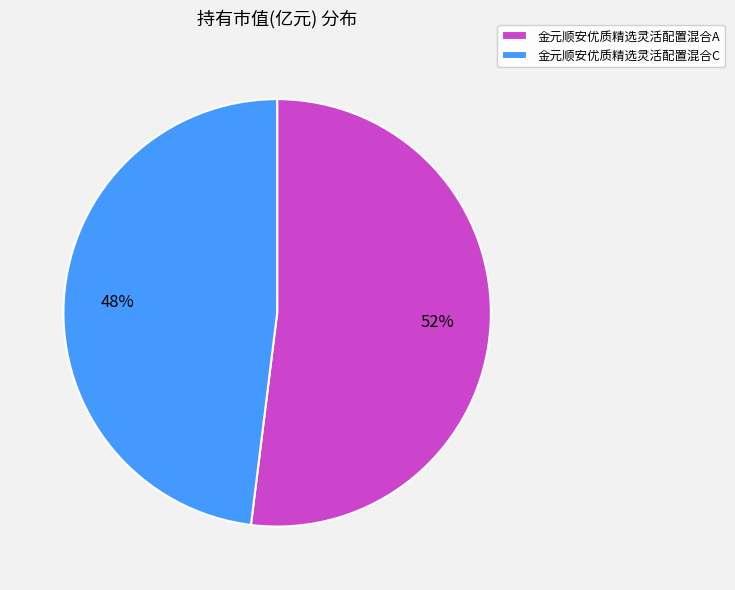

To the nearest percent, what portion does 金元顺安优质精选灵活配置混合C represent?

48%